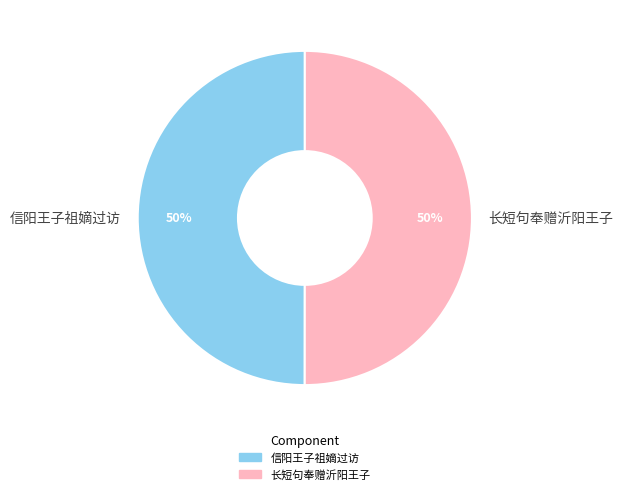

To the nearest percent, what is the combined percentage of 信阳王子祖嫡过访 and 长短句奉赠沂阳王子?

100%